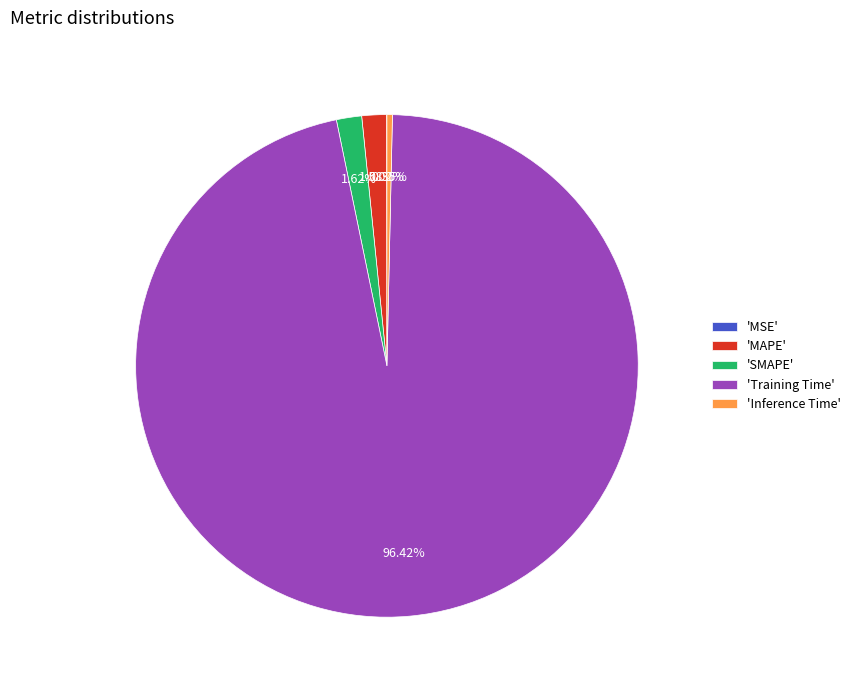

To the nearest percent, what is the difference between the largest and smallest slice percentages?

96%